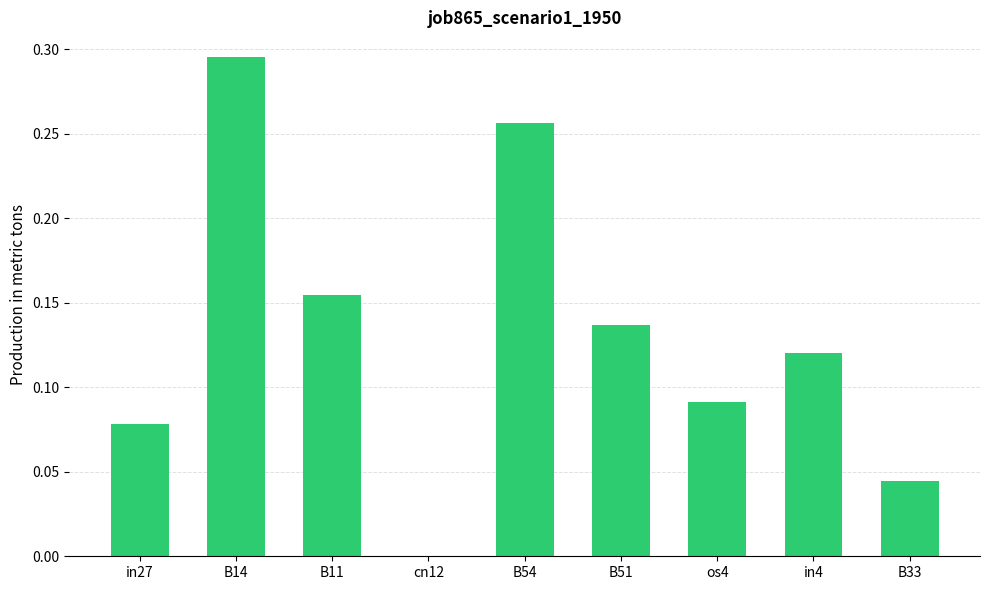

At which category does the chart reach its peak across all series?

B14